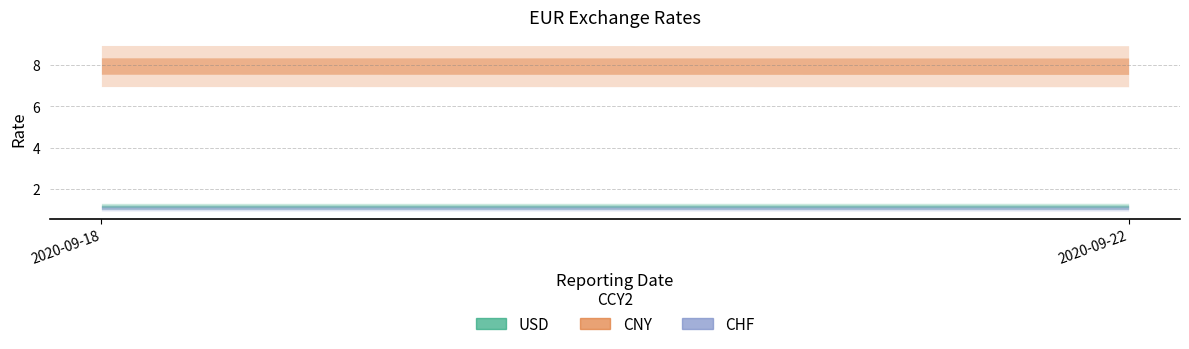

What is the value of the CNY point at the 1st from the left?

8.0